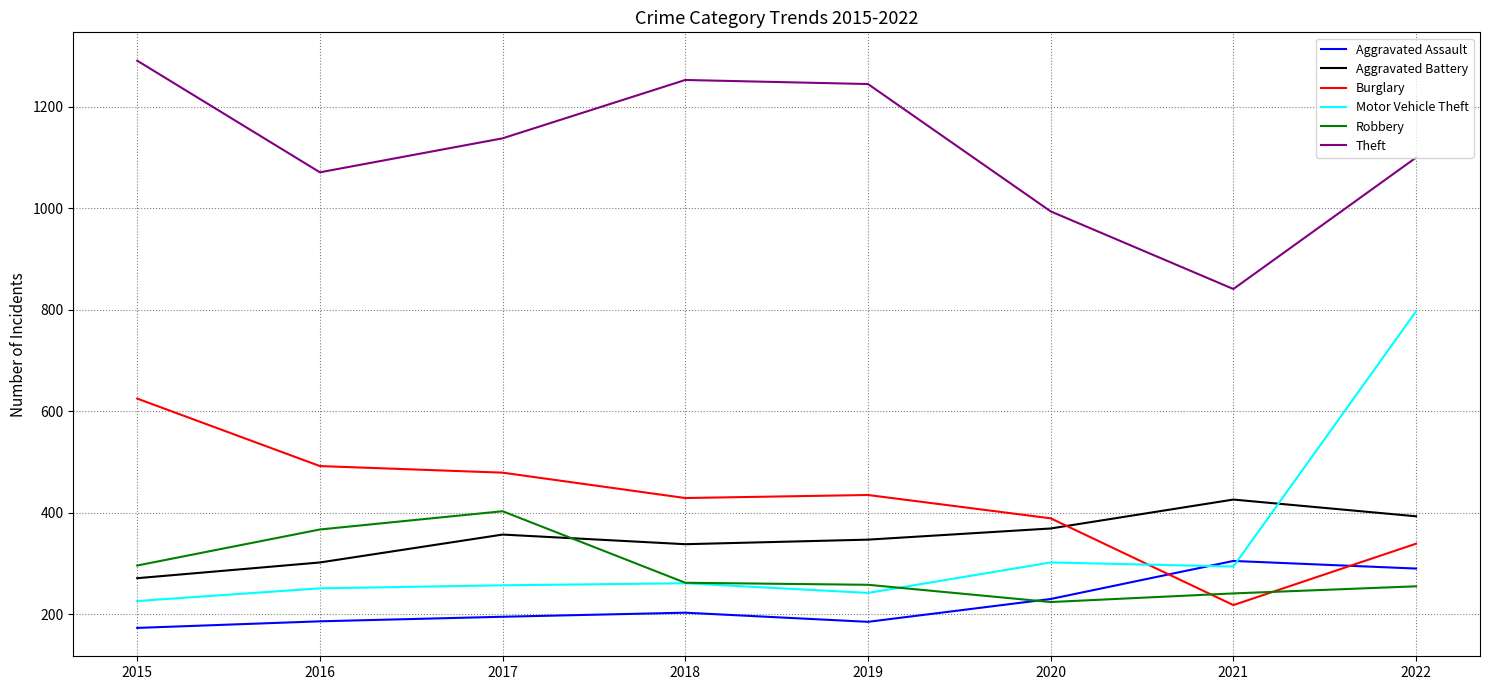

How many series are shown in this chart?

6